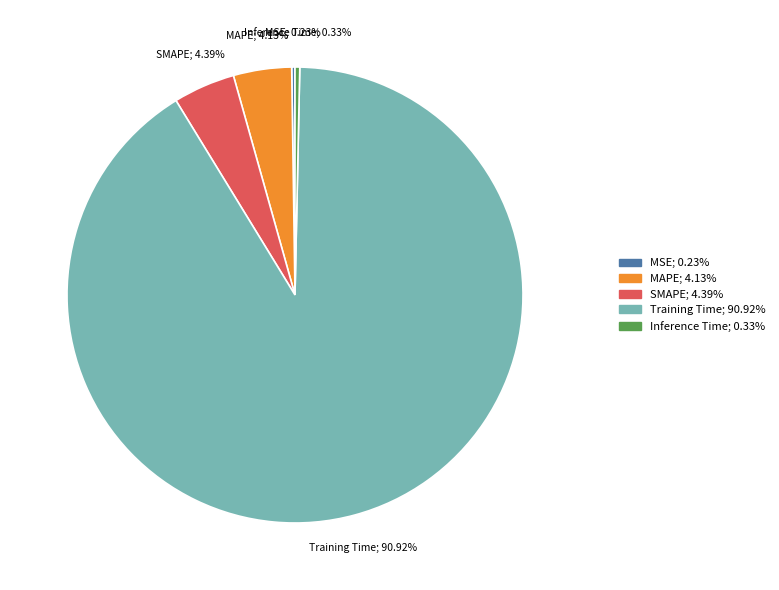

Which slice is the largest?

Training Time